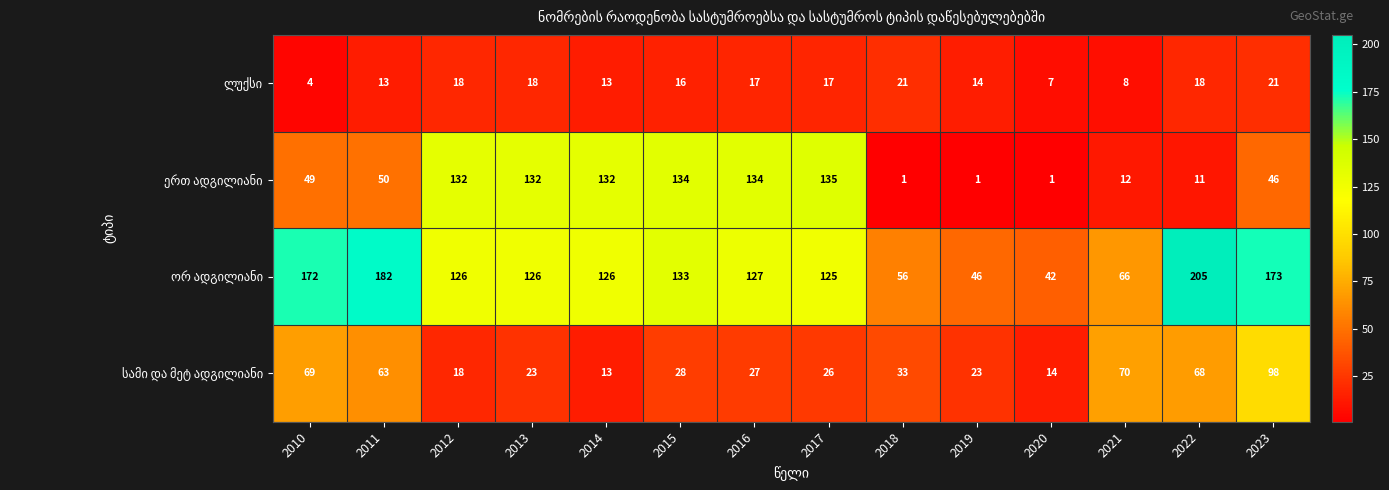

At how many categories does at least one series exceed 103?

10